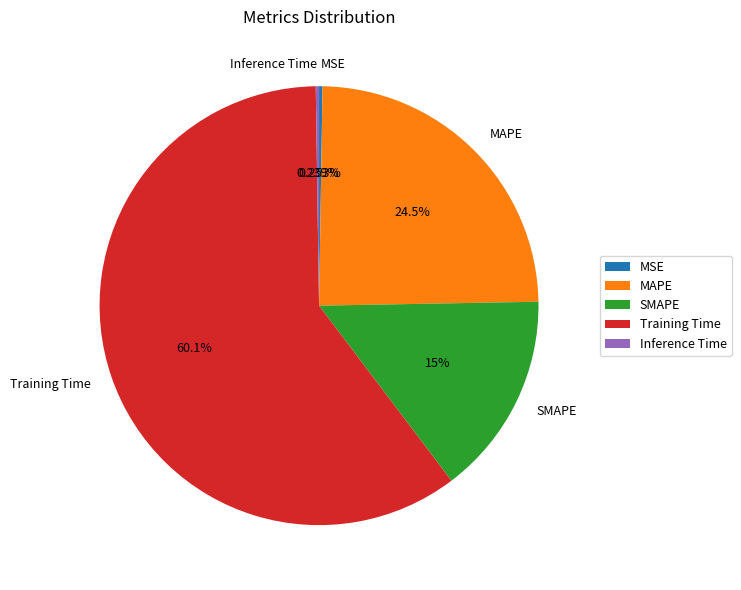

True or false: Training Time accounts for 70% of the total.

False